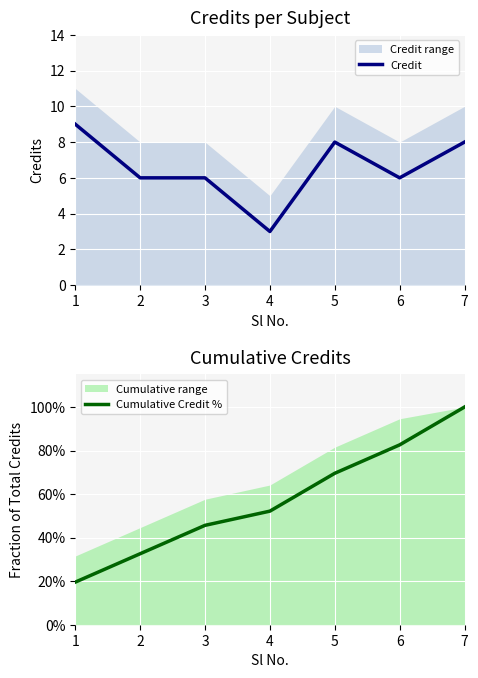

Which series has the largest total across all categories?

Credit